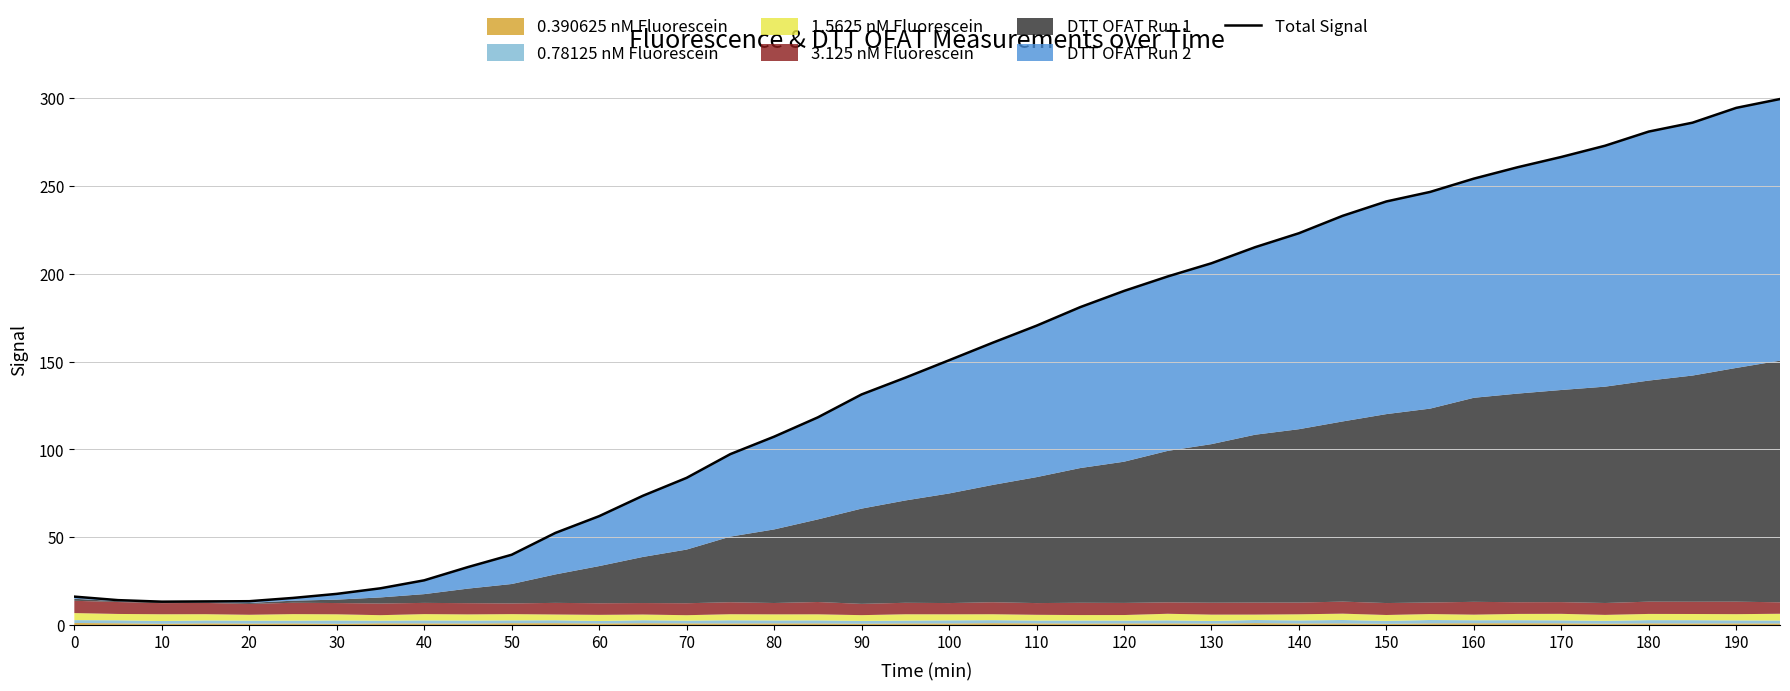

Reading left to right, list all the values displayed in this chart.

16.1	14.1	13.3	13.4	13.5	15.4	17.7	20.9	25.4	33.0	40.0	52.4	62.0	73.6	83.8	97.3	107.2	118.2	131.3	140.8	150.7	160.7	170.4	181.0	190.2	198.5	206.0	215.1	223.1	233.0	241.2	246.6	254.2	260.7	266.5	272.9	281.0	286.0	294.5	299.5